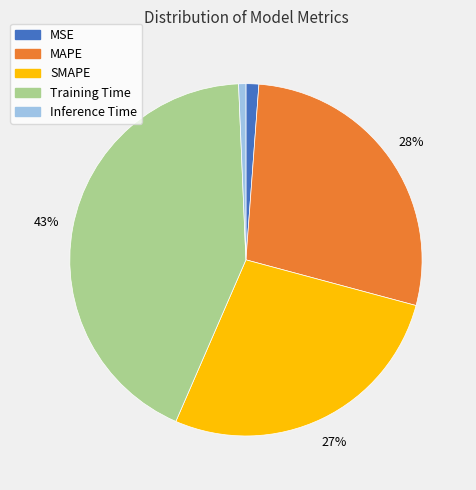

Is MSE the majority of the pie?

No